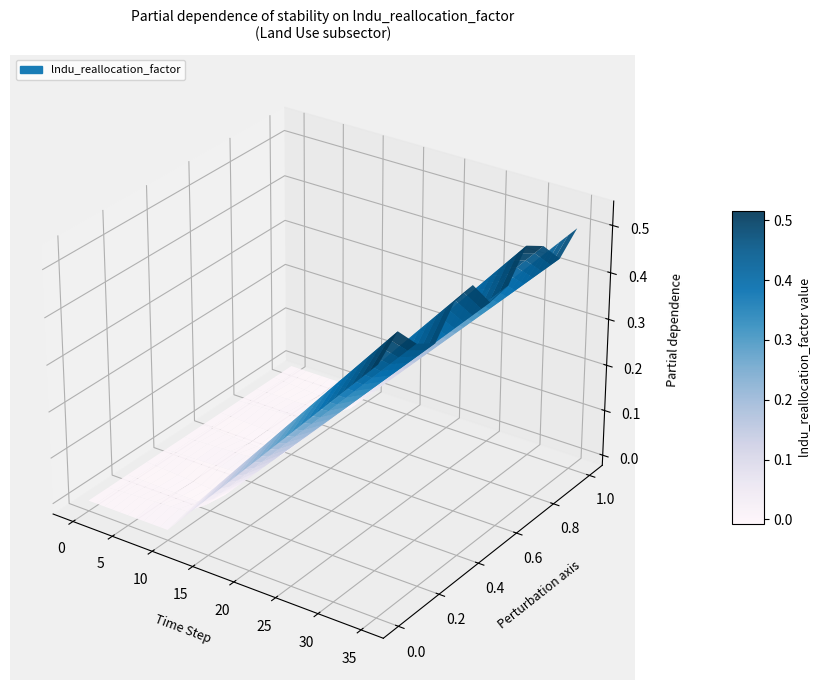

What is the average value?

0.2